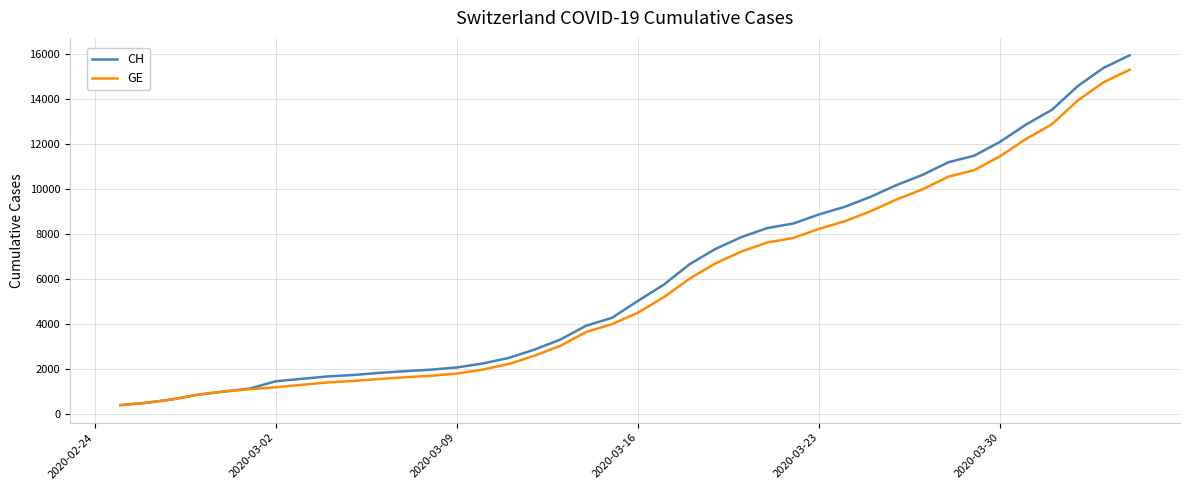

What is the minimum value for CH?

375